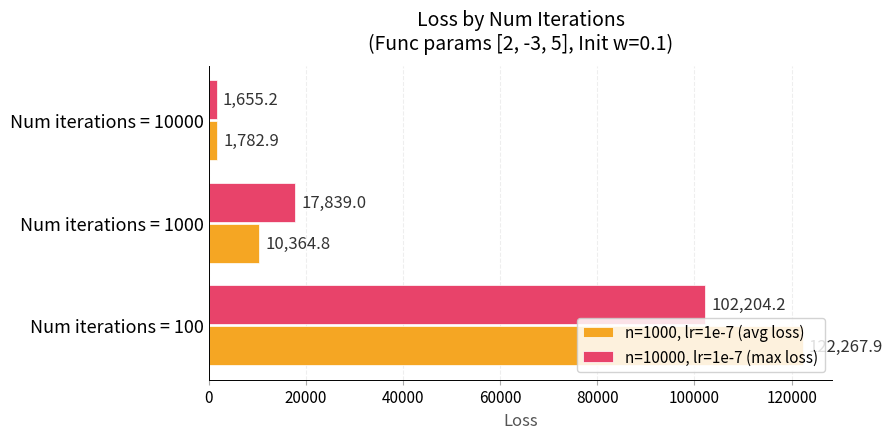

Rank the series by their average value, from highest to lowest.

n=1000, lr=1e-7 (avg loss), n=10000, lr=1e-7 (max loss)